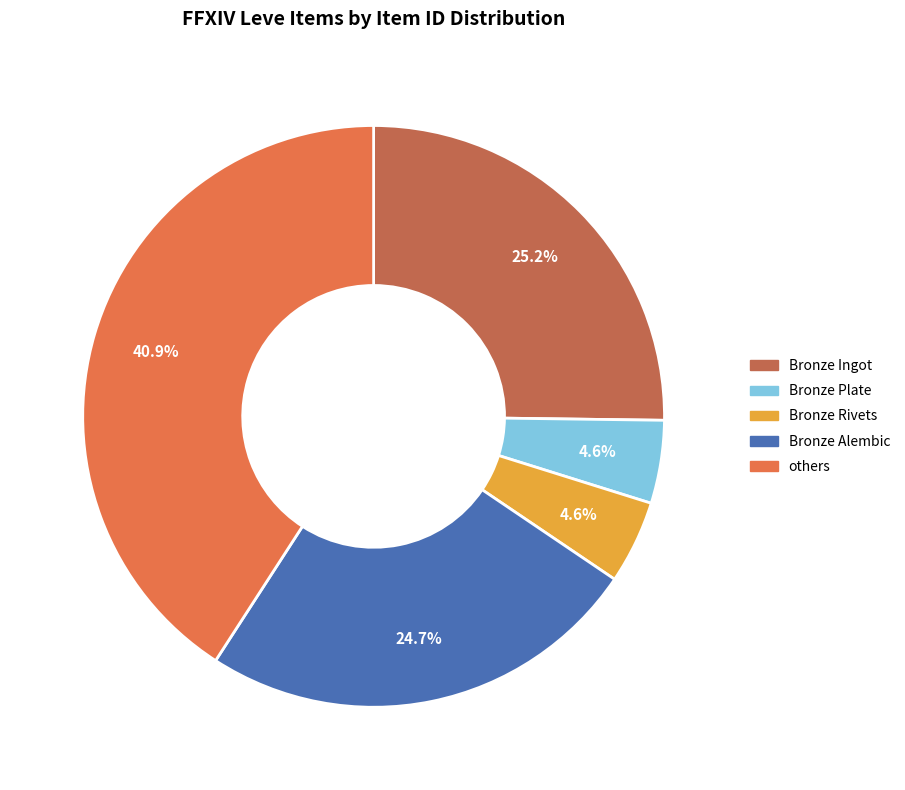

Is Bronze Ingot the majority of the pie?

No